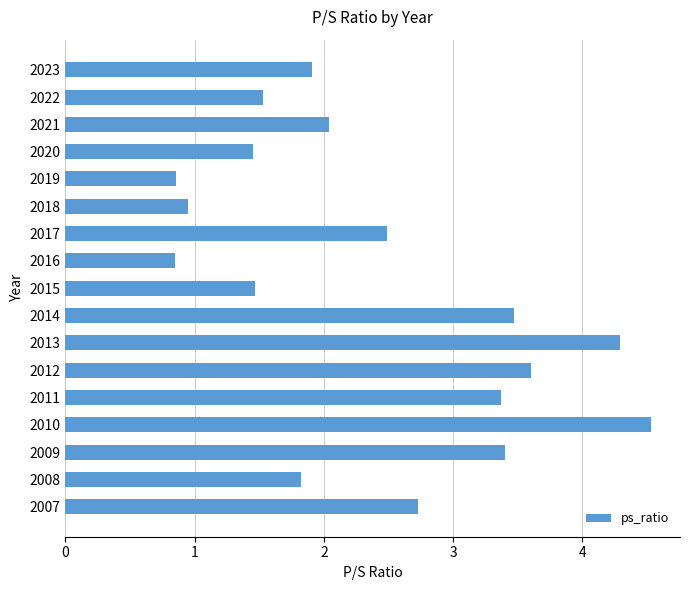

Is it true that the value at 2017 is 2.5?

True